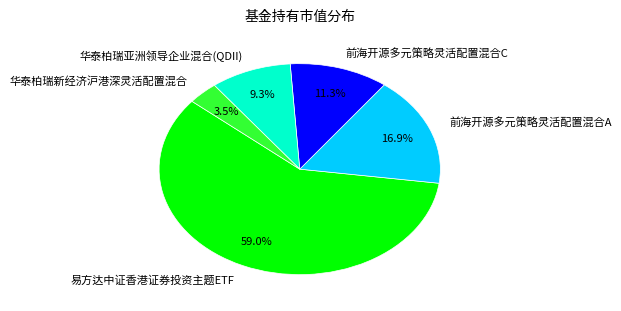

Rank the categories by value from highest to lowest.

易方达中证香港证券投资主题ETF, 前海开源多元策略灵活配置混合A, 前海开源多元策略灵活配置混合C, 华泰柏瑞亚洲领导企业混合(QDII), 华泰柏瑞新经济沪港深灵活配置混合